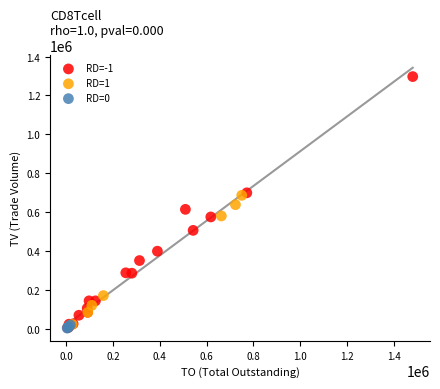

Which series has the largest Y range (max minus min)?

RD=-1